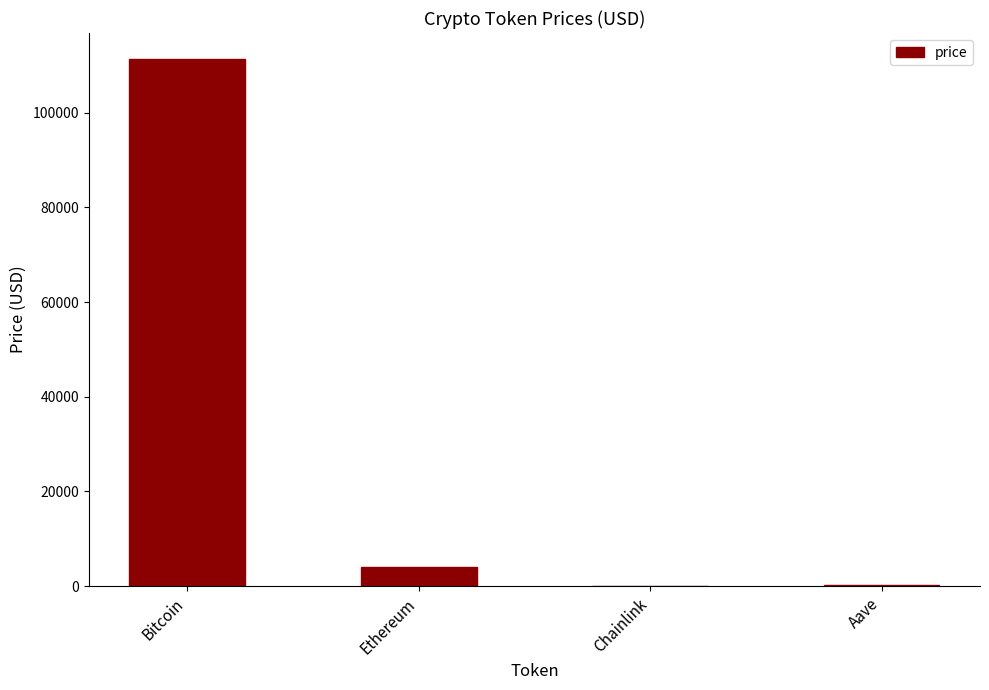

What is the average value?

28872.3